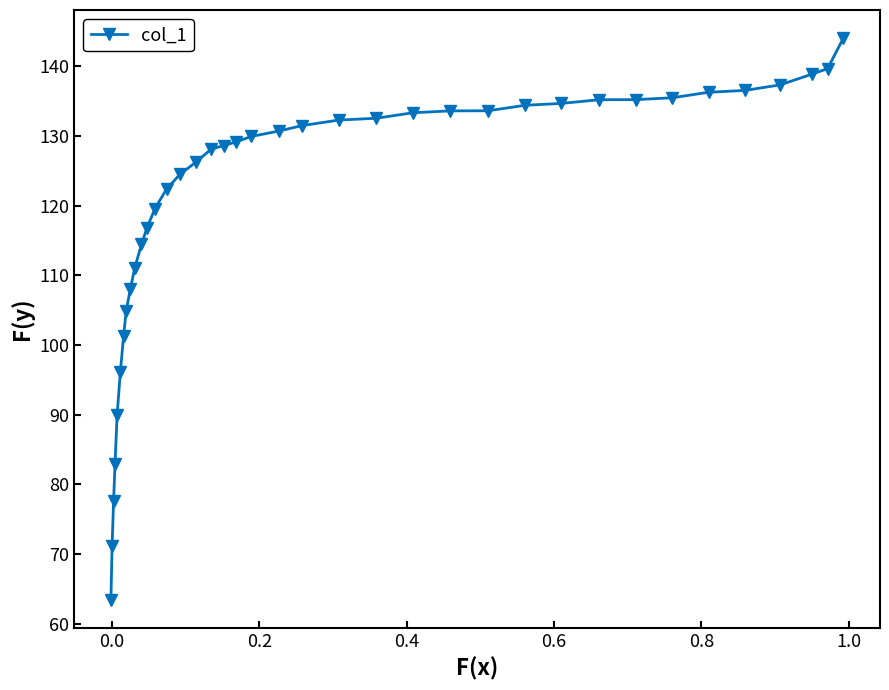

What is the minimum value shown in the chart?

63.4